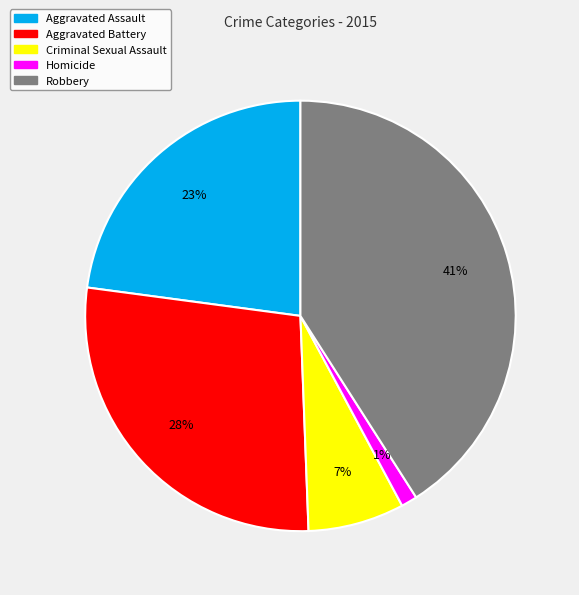

True or false: Aggravated Battery accounts for 19% of the total.

False